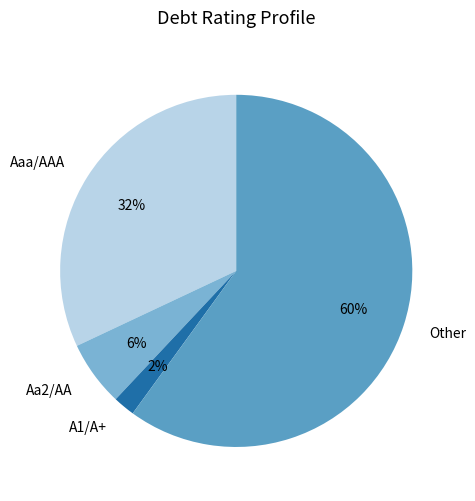

Combined, do Aaa/AAA and Aa2/AA account for over 50%?

No